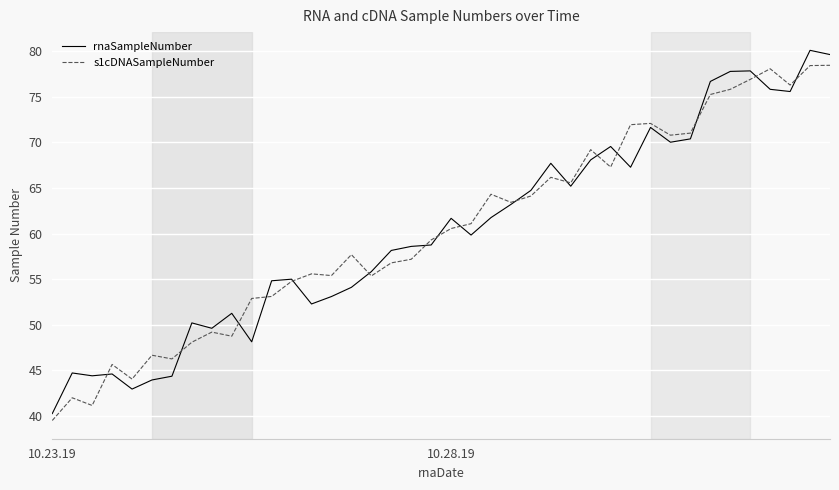

What is the smallest value displayed?

39.5